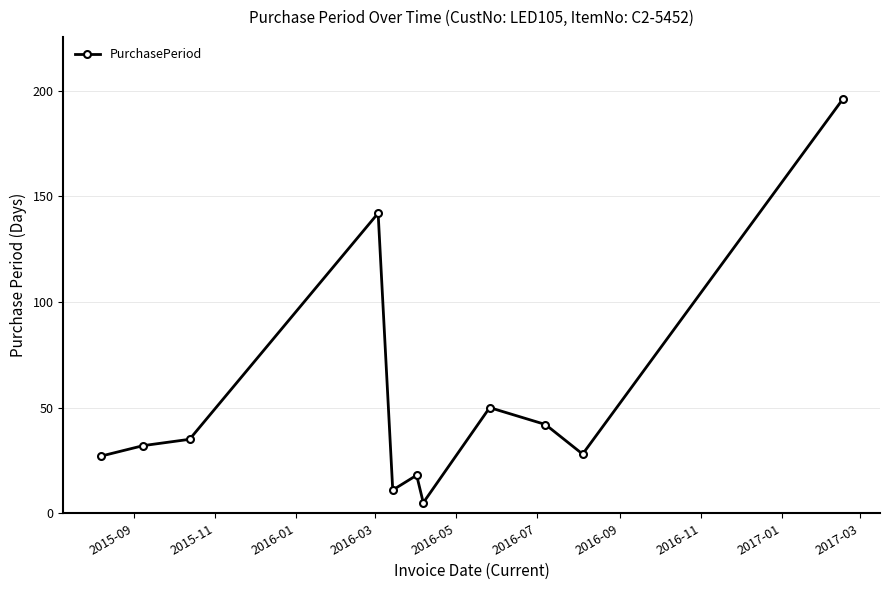

What is the difference between the second highest and minimum values?

137